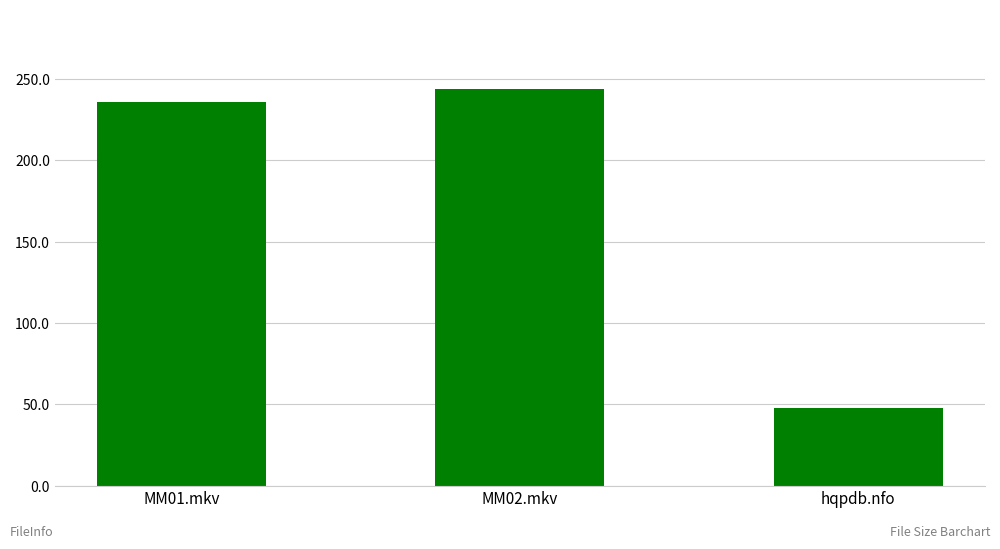

How many data points does each series have?

3